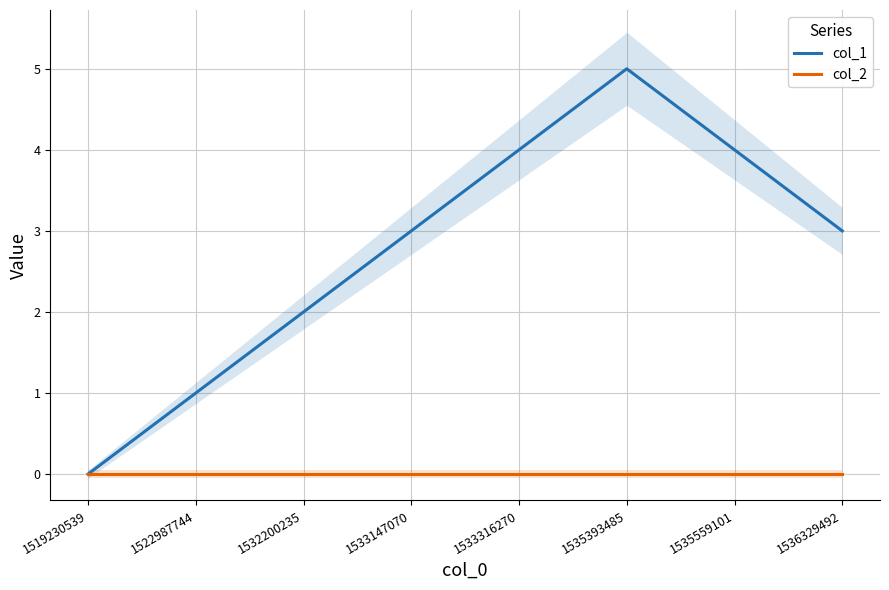

Between 1535393485 and 1535559101, which is larger?

1535393485